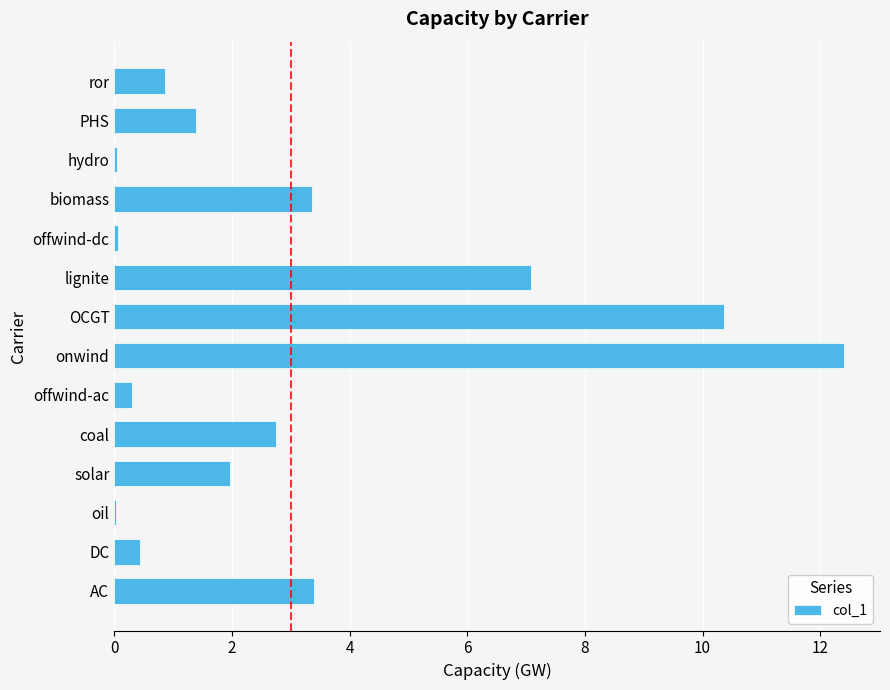

At which label is the value closest to 6?

lignite